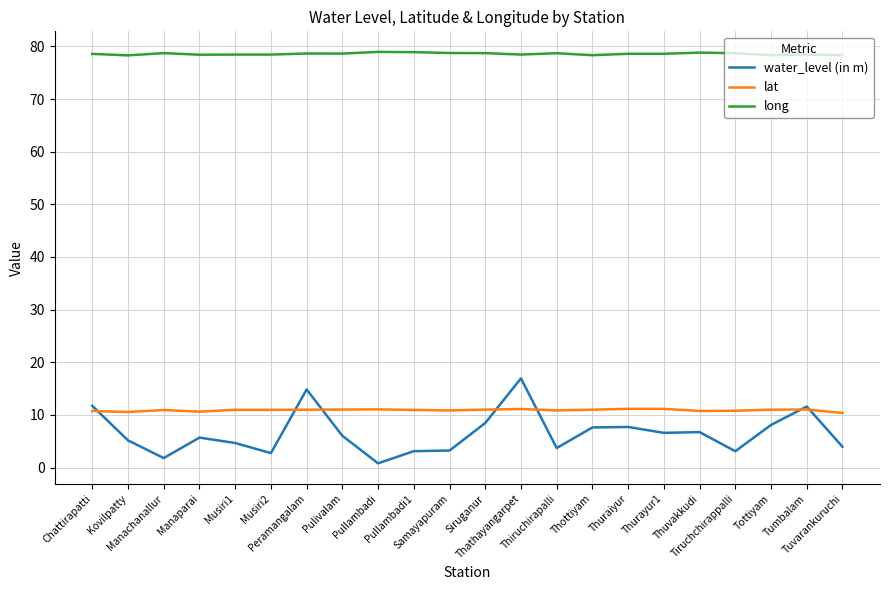

Which series has the largest total across all categories?

long